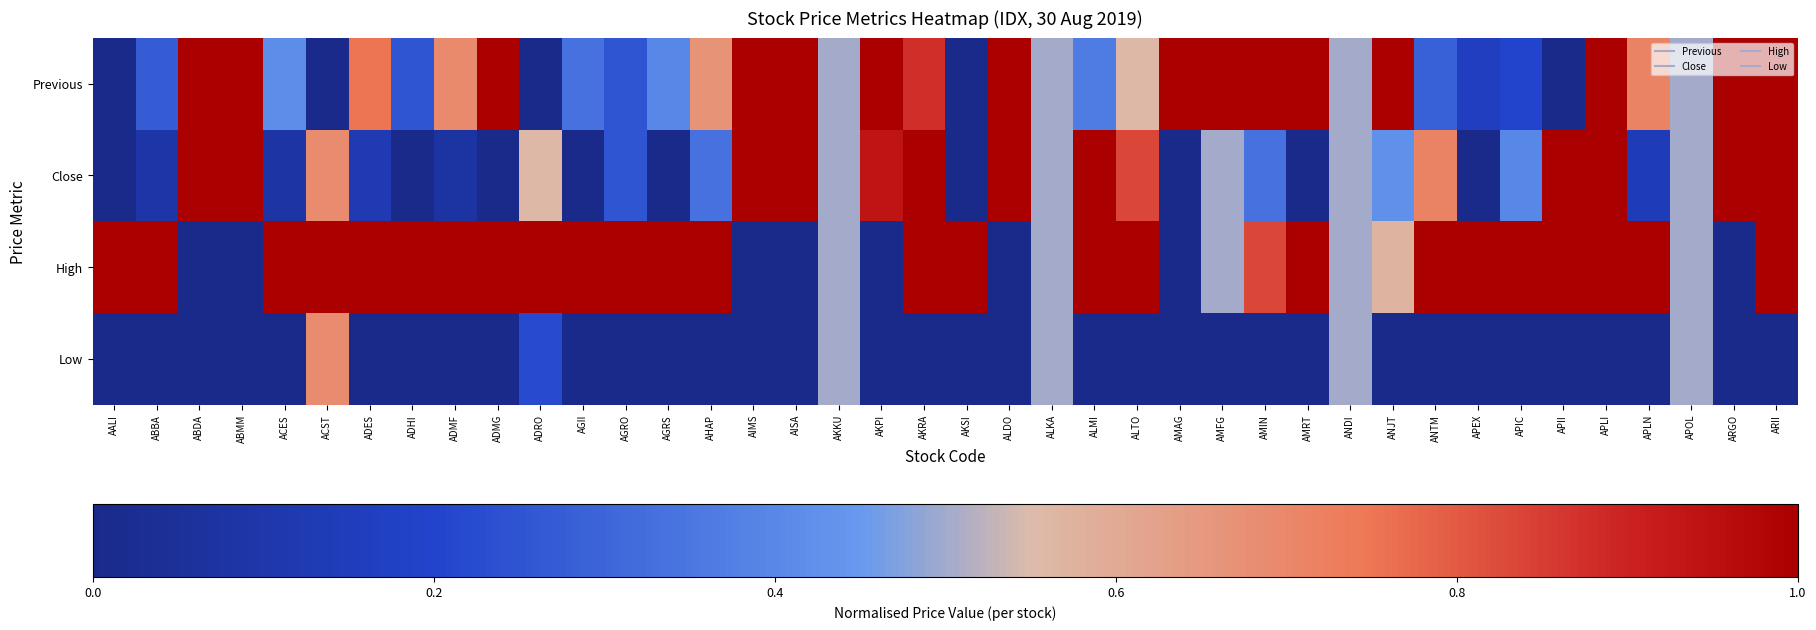

At how many categories does at least one series exceed 0?

40